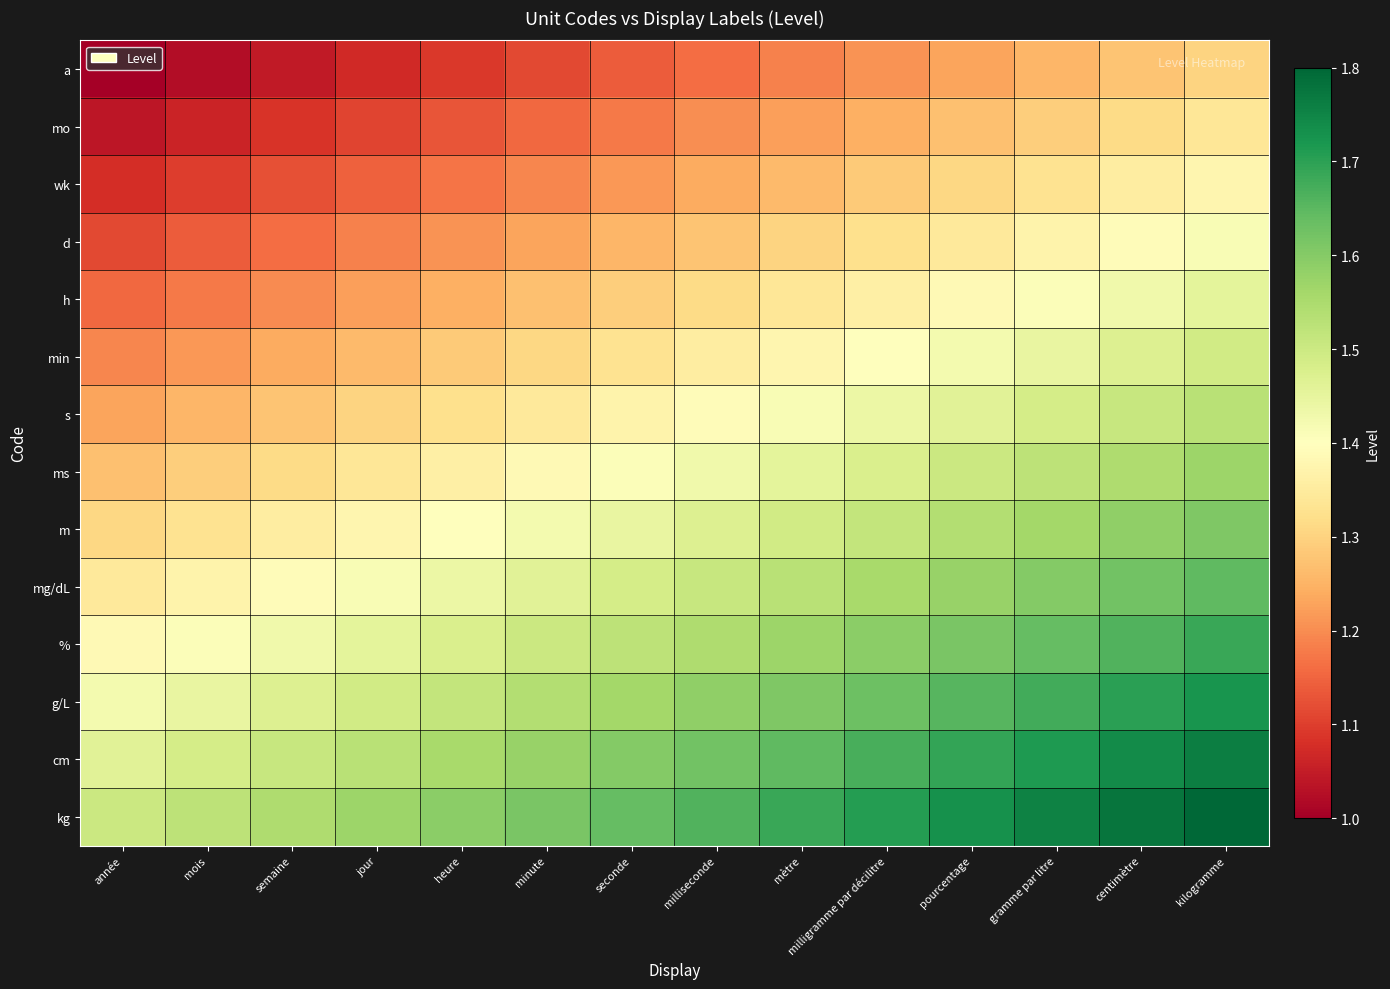

At which category is the sum across all series the highest?

kilogramme